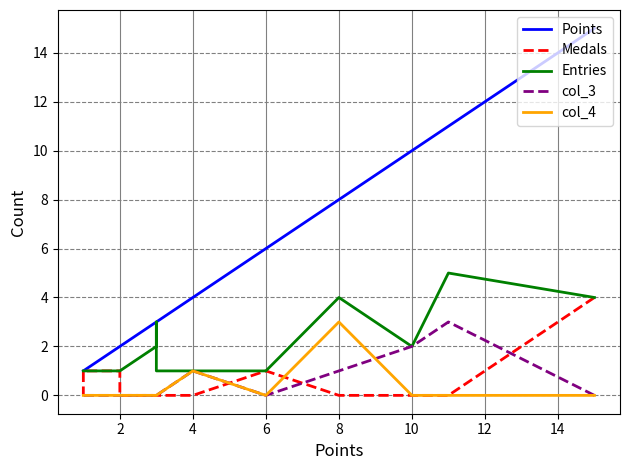

Rank the series by their maximum value, from lowest to highest.

col_3, col_4, Medals, Entries, Points